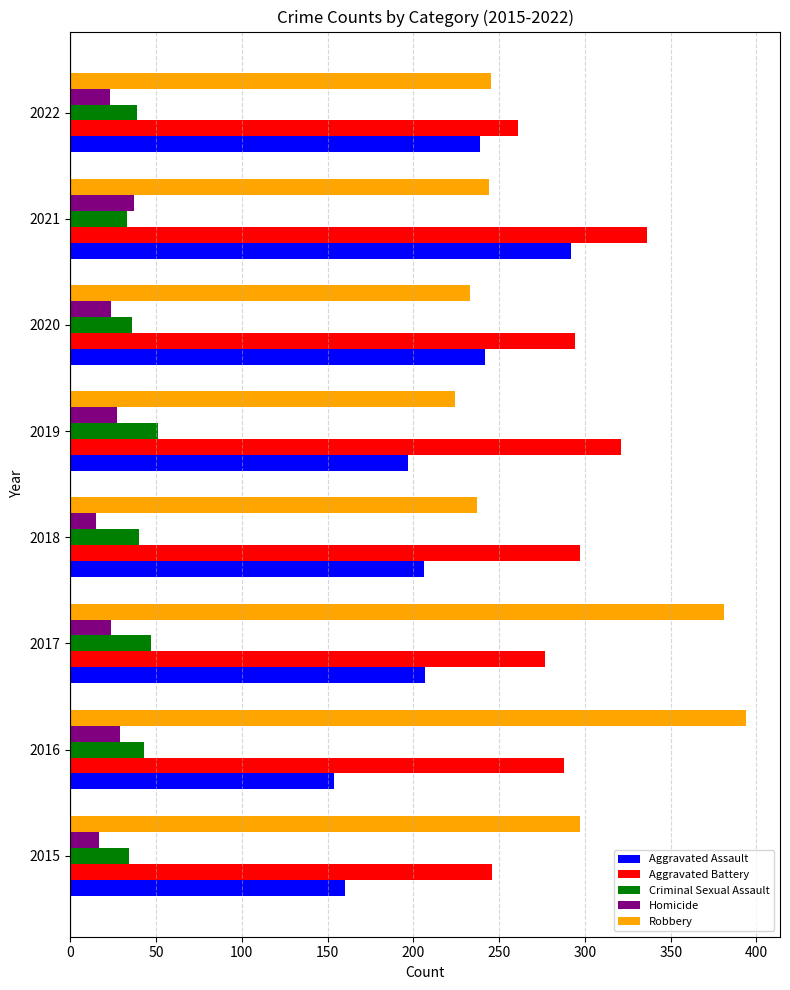

What is the spread (max minus min) of values at 2015?

280